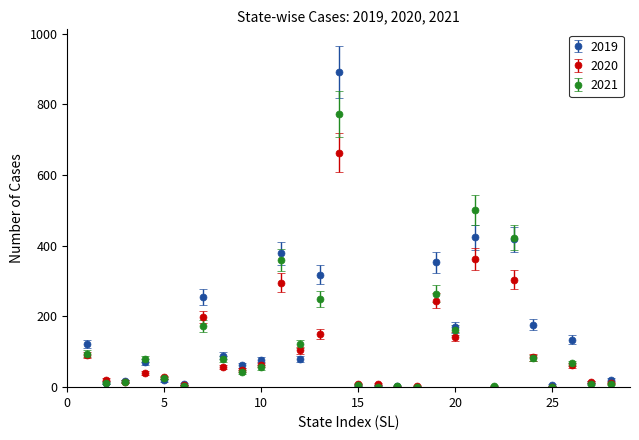

Rank the series by their maximum value, from highest to lowest.

2019, 2021, 2020